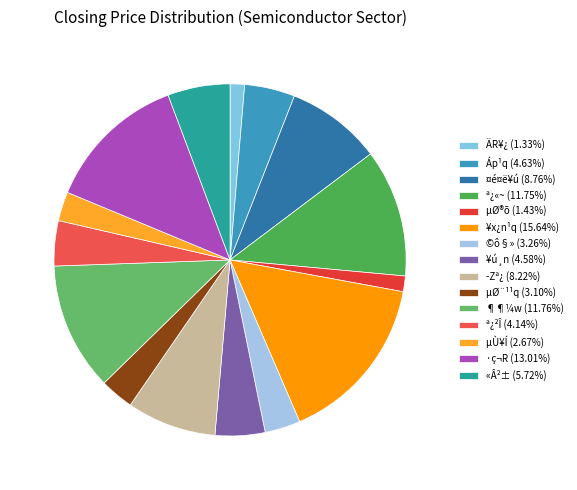

Which slice is the smallest?

ÄR¥¿